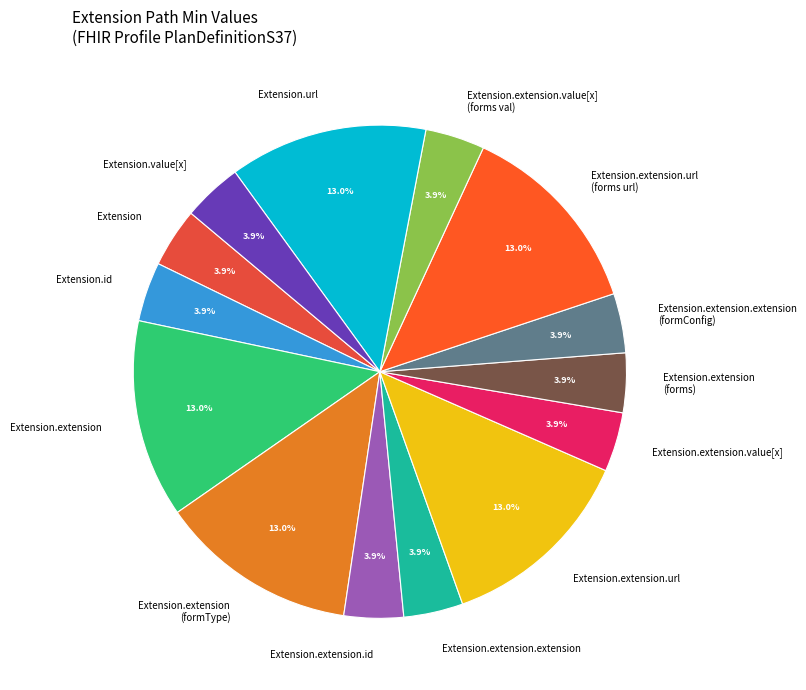

To the nearest percent, what is the difference between the largest and smallest slice percentages?

9%